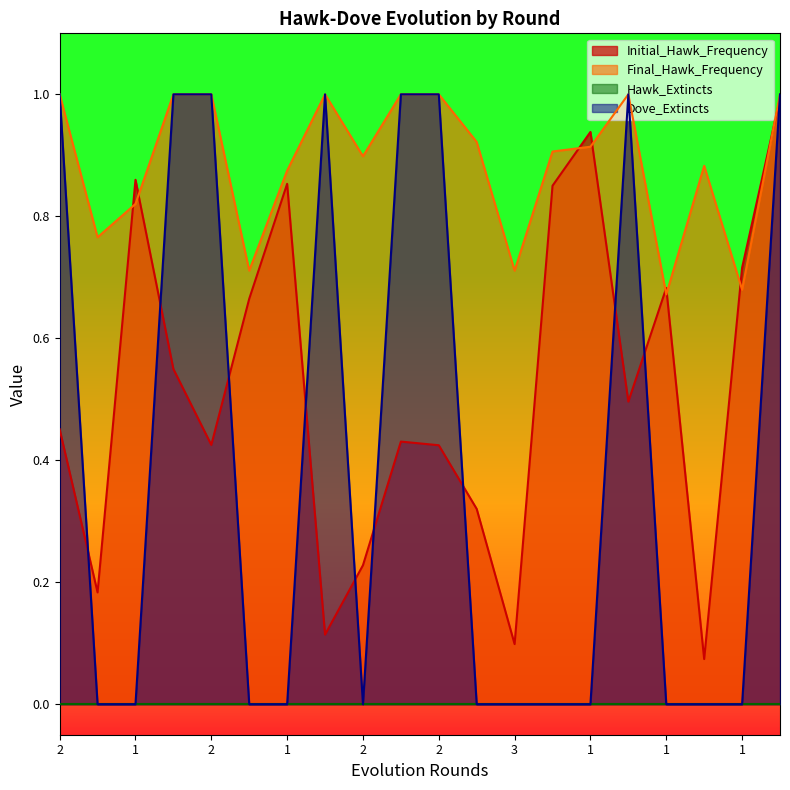

What is the average value of the Initial_Hawk_Frequency series?

0.5